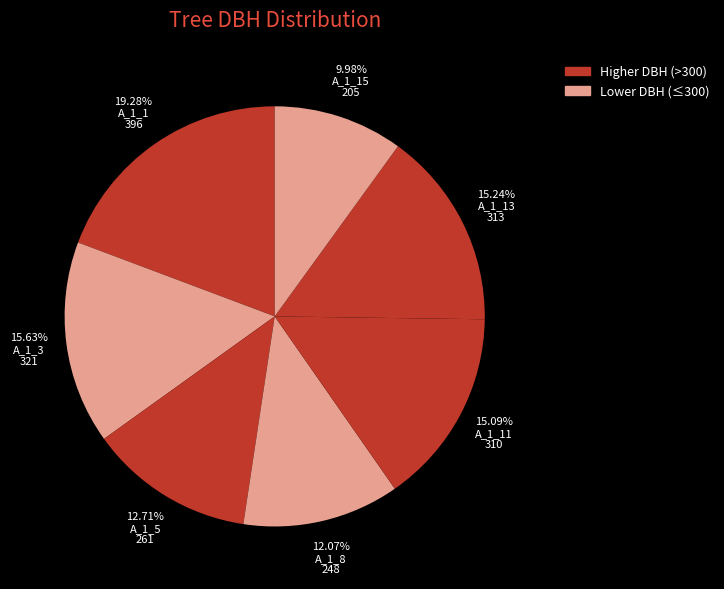

Rank the categories by value from highest to lowest.

IFN3_9_246_A_1_1_IFN3, IFN3_9_246_A_1_3_IFN3, IFN3_9_246_A_1_13_IFN3, IFN3_9_246_A_1_11_IFN3, IFN3_9_246_A_1_5_IFN3, IFN3_9_246_A_1_8_IFN3, IFN3_9_246_A_1_15_IFN3